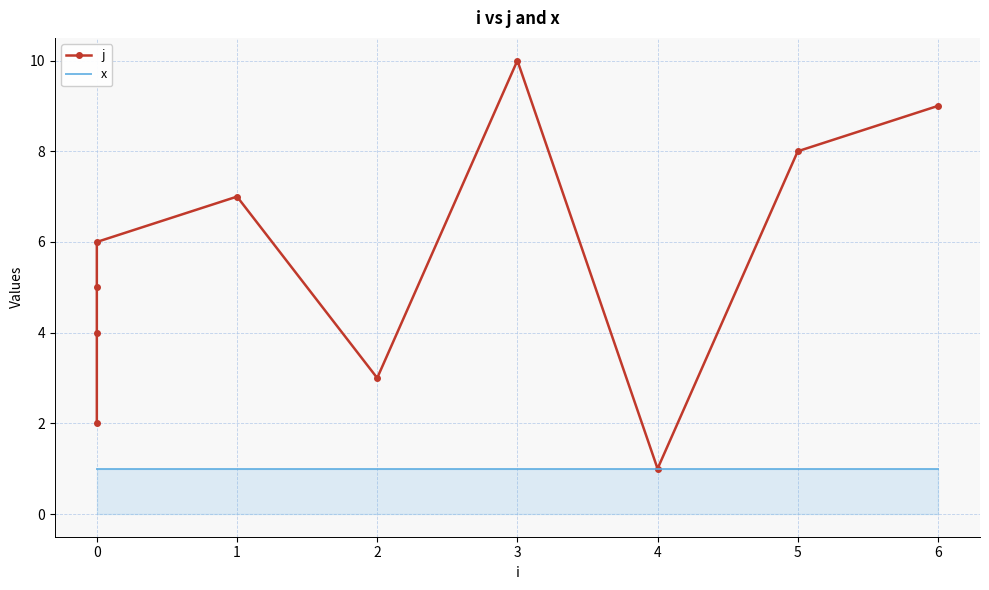

Which has a higher value, 2 or 3?

3